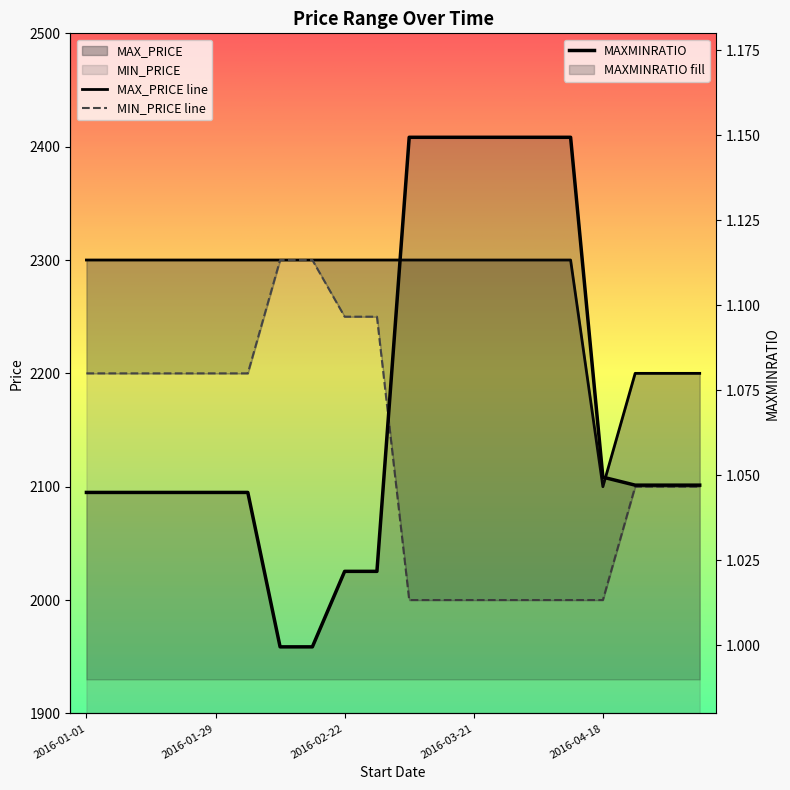

Count the number of data series in this chart.

3